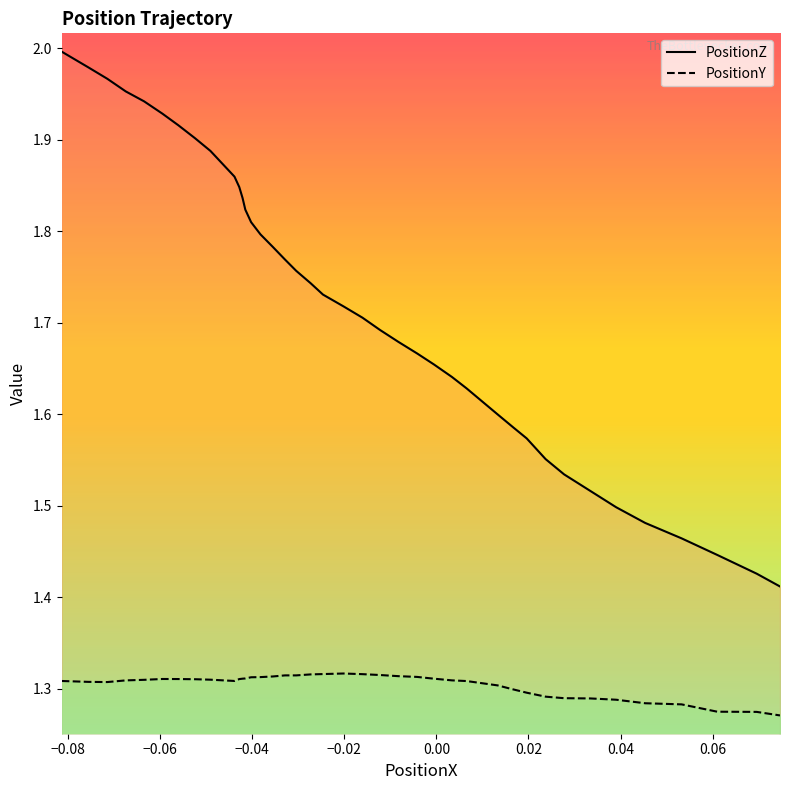

Which series has the largest total across all categories?

PositionZ